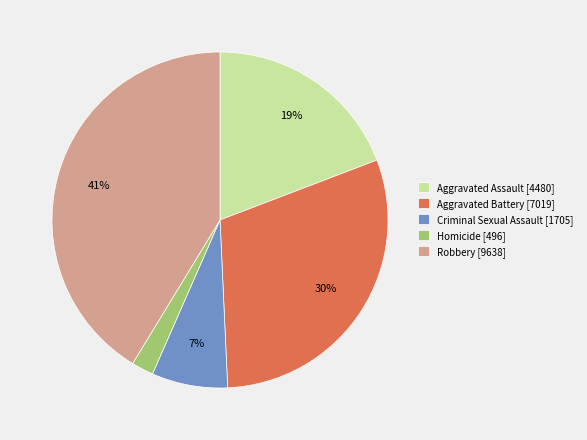

Does Criminal Sexual Assault account for over 50% of the chart?

No